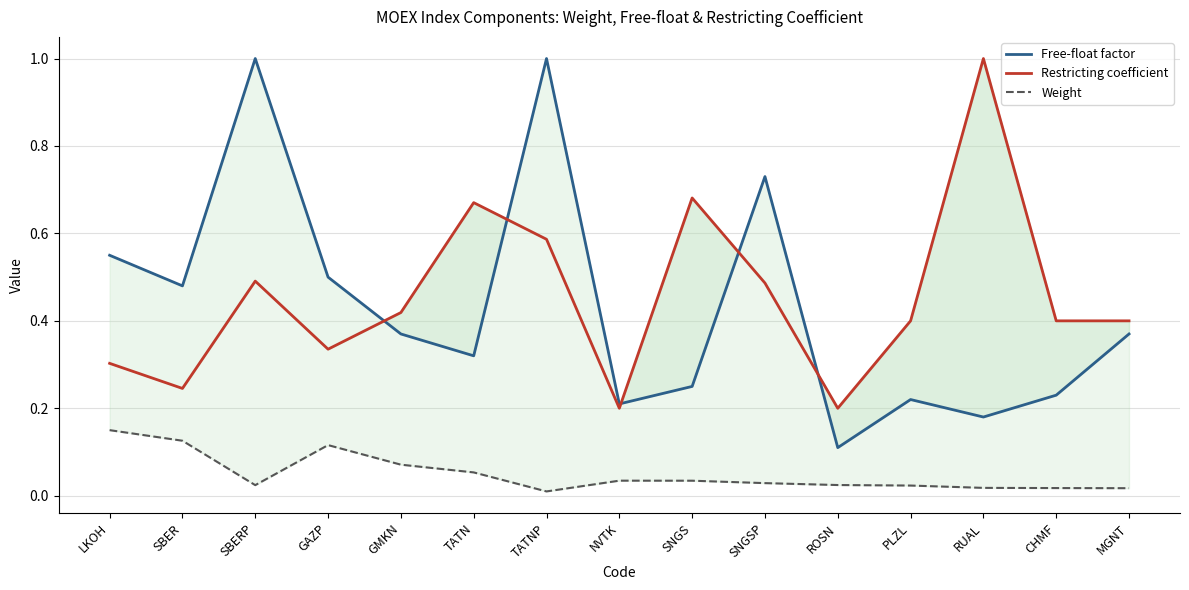

Between which two adjacent categories do Restricting coefficient and Free-float factor first intersect?

GAZP and GMKN